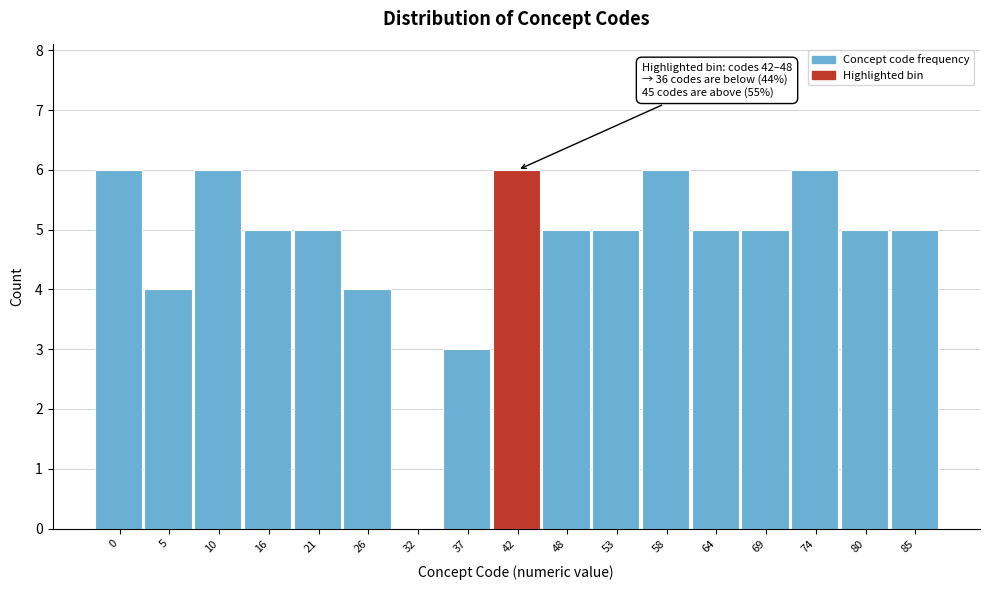

Reading right to left, what are all the values shown in this chart?

85=5	80=5	74=6	69=5	64=5	58=6	53=5	48=5	42=6	37=3	32=0	26=4	21=5	16=5	10=6	5=4	0=6